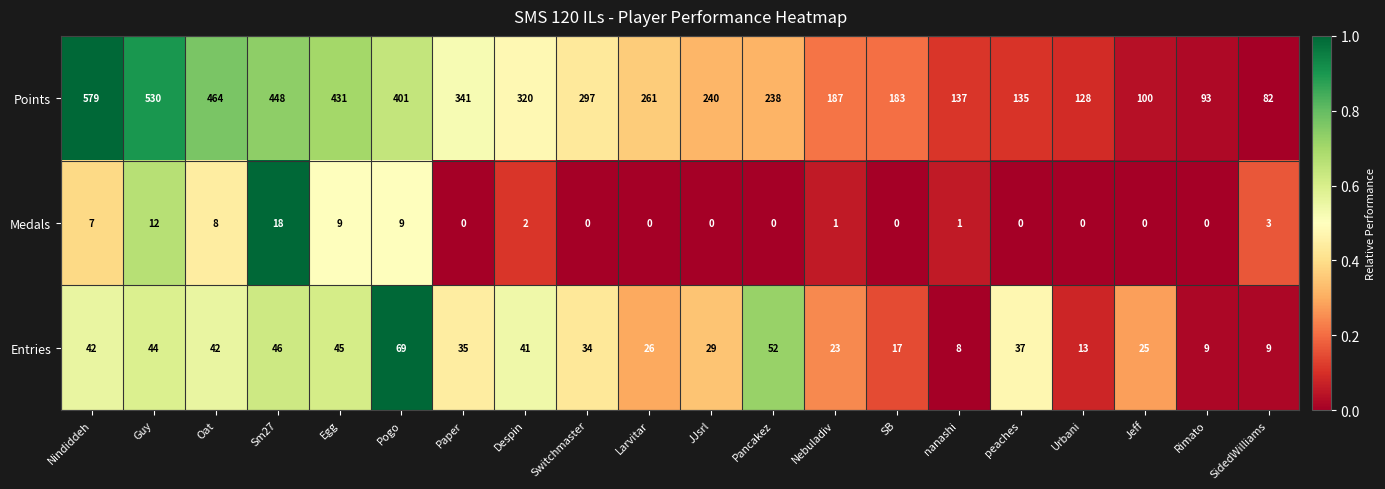

Between Pogo and peaches, which series saw the biggest shift?

Points